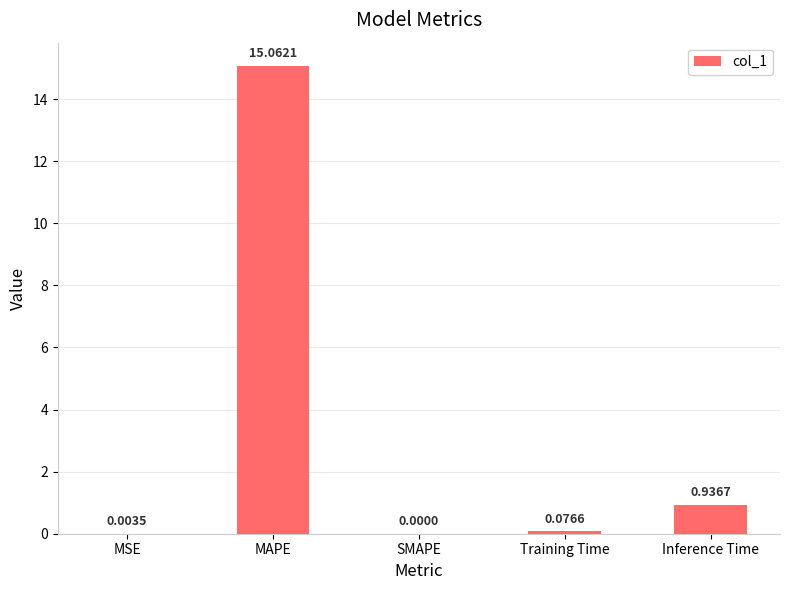

At which category does the chart reach its peak across all series?

MAPE